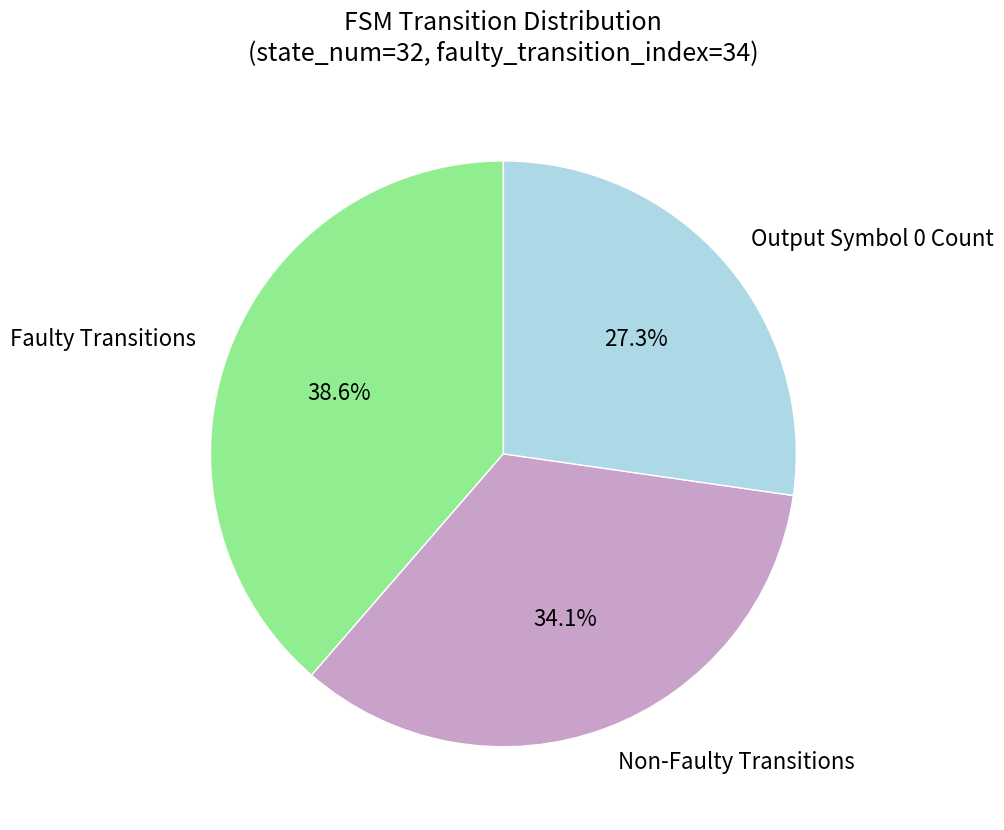

Does any single category account for the majority?

No